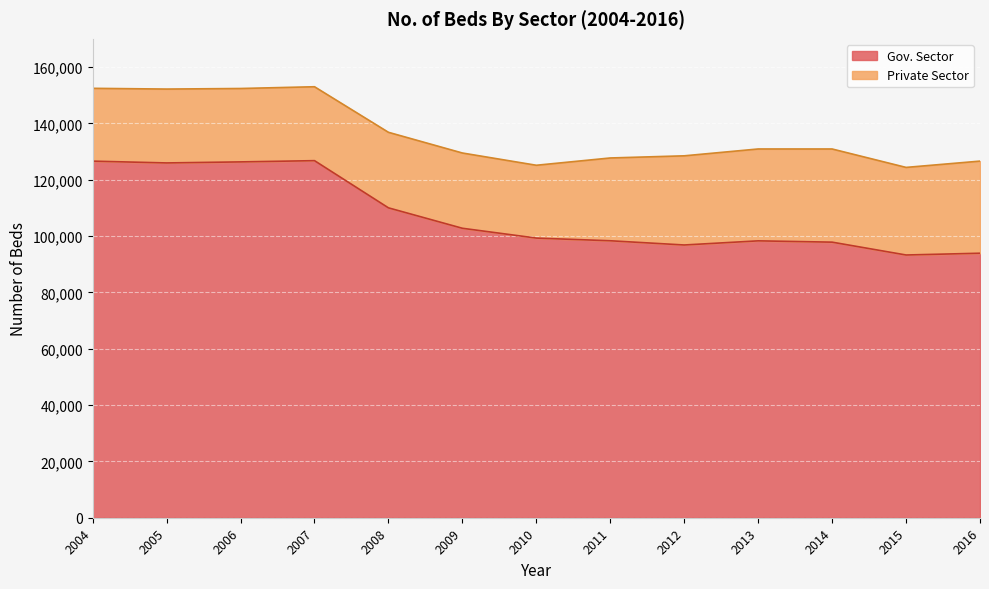

Where is Gov. Sector nearest to the value 110012?

2008